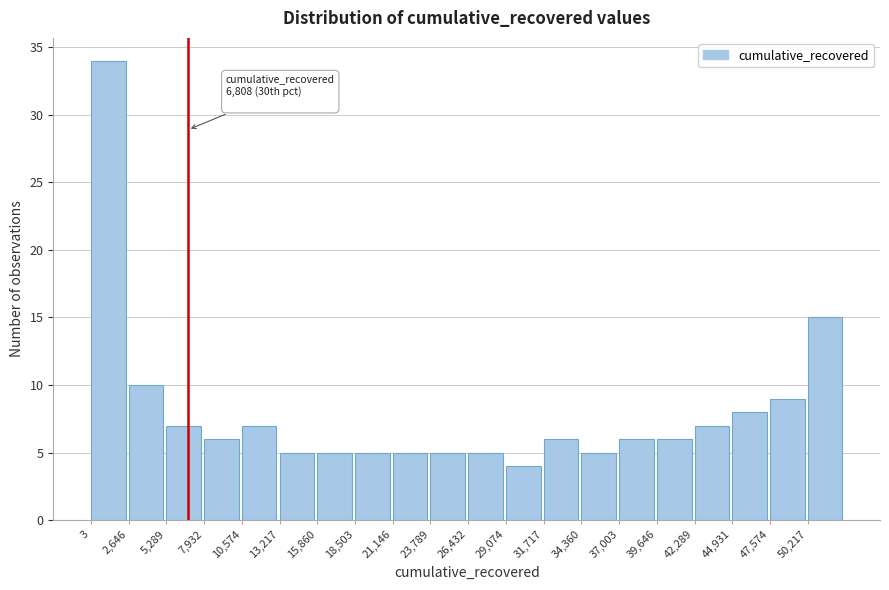

Over which range of the x-axis is the bar tallest?

0 to 2500